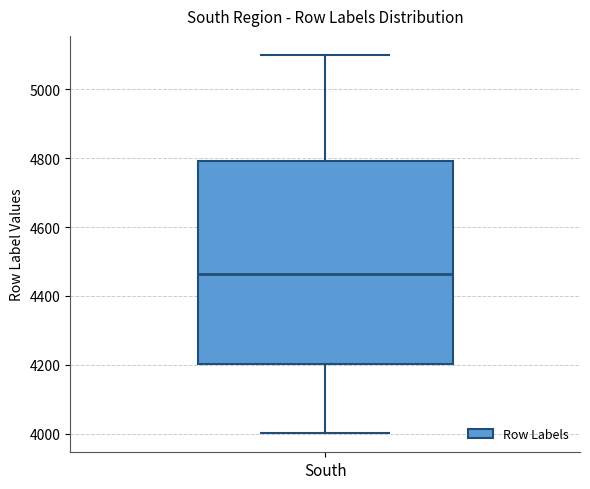

Transcribe this box plot: give where the median line is, the range the box spans, and where the two whiskers end, as read against the y-axis. The values are not printed on the chart, so give them approximately, as read against the axis.

median 4460, box 4200 to 4800, whiskers 4000 to 5100